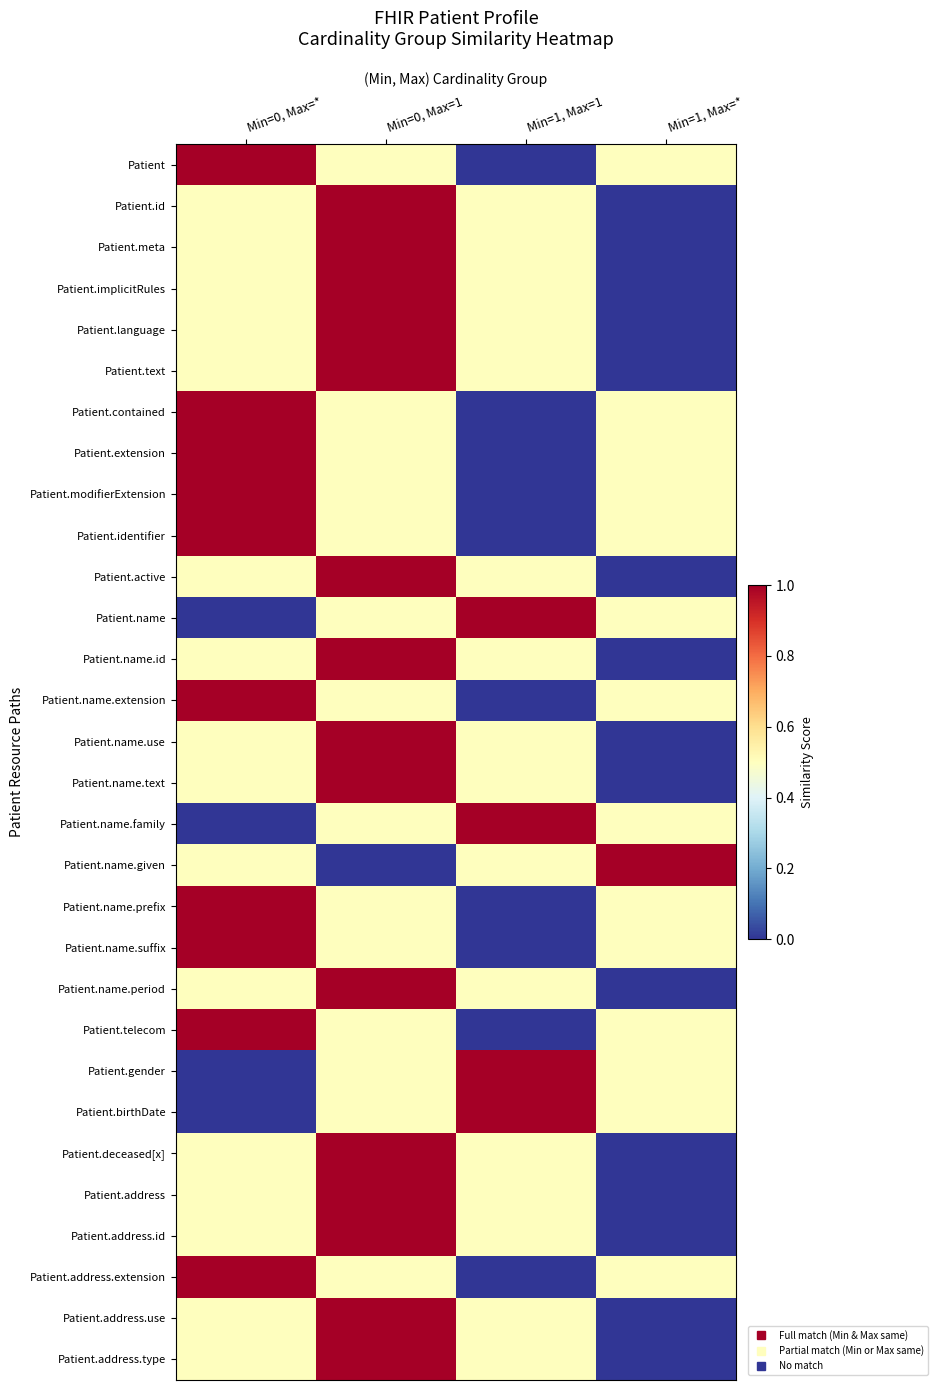

Reading left to right, extract all data points from this chart.

Patient: Min=0, Max=*=1.0	Min=0, Max=1=0.5	Min=1, Max=1=0.0	Min=1, Max=*=0.5
Patient.id: Min=0, Max=*=0.5	Min=0, Max=1=1.0	Min=1, Max=1=0.5	Min=1, Max=*=0.0
Patient.meta: Min=0, Max=*=0.5	Min=0, Max=1=1.0	Min=1, Max=1=0.5	Min=1, Max=*=0.0
Patient.implicitRules: Min=0, Max=*=0.5	Min=0, Max=1=1.0	Min=1, Max=1=0.5	Min=1, Max=*=0.0
Patient.language: Min=0, Max=*=0.5	Min=0, Max=1=1.0	Min=1, Max=1=0.5	Min=1, Max=*=0.0
Patient.text: Min=0, Max=*=0.5	Min=0, Max=1=1.0	Min=1, Max=1=0.5	Min=1, Max=*=0.0
Patient.contained: Min=0, Max=*=1.0	Min=0, Max=1=0.5	Min=1, Max=1=0.0	Min=1, Max=*=0.5
Patient.extension: Min=0, Max=*=1.0	Min=0, Max=1=0.5	Min=1, Max=1=0.0	Min=1, Max=*=0.5
Patient.modifierExtension: Min=0, Max=*=1.0	Min=0, Max=1=0.5	Min=1, Max=1=0.0	Min=1, Max=*=0.5
Patient.identifier: Min=0, Max=*=1.0	Min=0, Max=1=0.5	Min=1, Max=1=0.0	Min=1, Max=*=0.5
Patient.active: Min=0, Max=*=0.5	Min=0, Max=1=1.0	Min=1, Max=1=0.5	Min=1, Max=*=0.0
Patient.name: Min=0, Max=*=0.0	Min=0, Max=1=0.5	Min=1, Max=1=1.0	Min=1, Max=*=0.5
Patient.name.id: Min=0, Max=*=0.5	Min=0, Max=1=1.0	Min=1, Max=1=0.5	Min=1, Max=*=0.0
Patient.name.extension: Min=0, Max=*=1.0	Min=0, Max=1=0.5	Min=1, Max=1=0.0	Min=1, Max=*=0.5
Patient.name.use: Min=0, Max=*=0.5	Min=0, Max=1=1.0	Min=1, Max=1=0.5	Min=1, Max=*=0.0
Patient.name.text: Min=0, Max=*=0.5	Min=0, Max=1=1.0	Min=1, Max=1=0.5	Min=1, Max=*=0.0
Patient.name.family: Min=0, Max=*=0.0	Min=0, Max=1=0.5	Min=1, Max=1=1.0	Min=1, Max=*=0.5
Patient.name.given: Min=0, Max=*=0.5	Min=0, Max=1=0.0	Min=1, Max=1=0.5	Min=1, Max=*=1.0
Patient.name.prefix: Min=0, Max=*=1.0	Min=0, Max=1=0.5	Min=1, Max=1=0.0	Min=1, Max=*=0.5
Patient.name.suffix: Min=0, Max=*=1.0	Min=0, Max=1=0.5	Min=1, Max=1=0.0	Min=1, Max=*=0.5
Patient.name.period: Min=0, Max=*=0.5	Min=0, Max=1=1.0	Min=1, Max=1=0.5	Min=1, Max=*=0.0
Patient.telecom: Min=0, Max=*=1.0	Min=0, Max=1=0.5	Min=1, Max=1=0.0	Min=1, Max=*=0.5
Patient.gender: Min=0, Max=*=0.0	Min=0, Max=1=0.5	Min=1, Max=1=1.0	Min=1, Max=*=0.5
Patient.birthDate: Min=0, Max=*=0.0	Min=0, Max=1=0.5	Min=1, Max=1=1.0	Min=1, Max=*=0.5
Patient.deceased[x]: Min=0, Max=*=0.5	Min=0, Max=1=1.0	Min=1, Max=1=0.5	Min=1, Max=*=0.0
Patient.address: Min=0, Max=*=0.5	Min=0, Max=1=1.0	Min=1, Max=1=0.5	Min=1, Max=*=0.0
Patient.address.id: Min=0, Max=*=0.5	Min=0, Max=1=1.0	Min=1, Max=1=0.5	Min=1, Max=*=0.0
Patient.address.extension: Min=0, Max=*=1.0	Min=0, Max=1=0.5	Min=1, Max=1=0.0	Min=1, Max=*=0.5
Patient.address.use: Min=0, Max=*=0.5	Min=0, Max=1=1.0	Min=1, Max=1=0.5	Min=1, Max=*=0.0
Patient.address.type: Min=0, Max=*=0.5	Min=0, Max=1=1.0	Min=1, Max=1=0.5	Min=1, Max=*=0.0